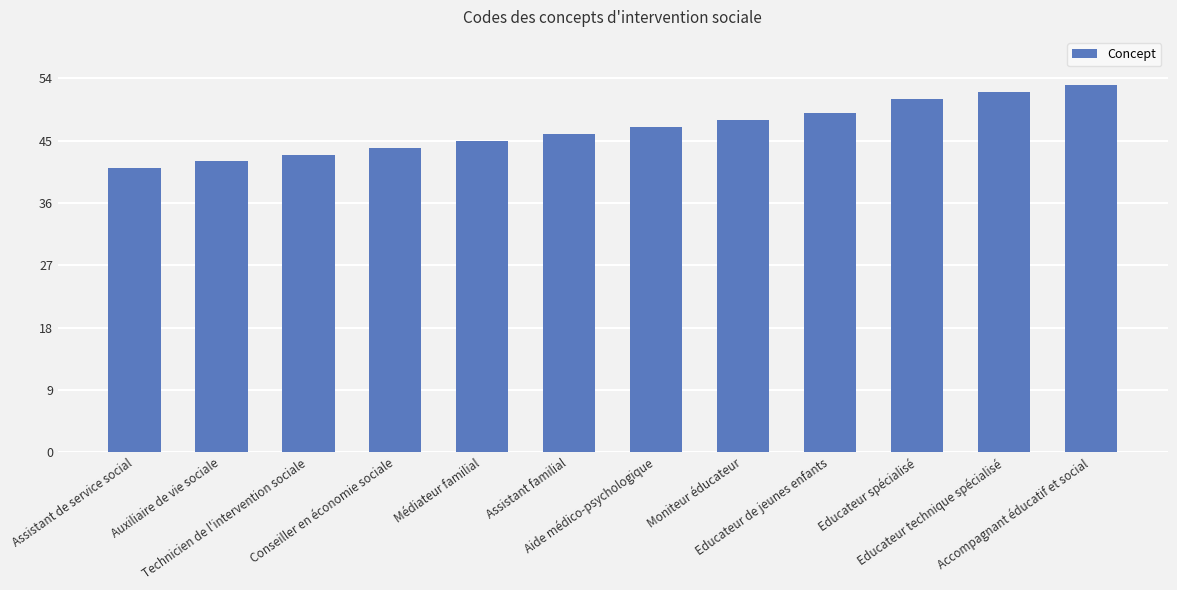

How many bars are there in total?

12